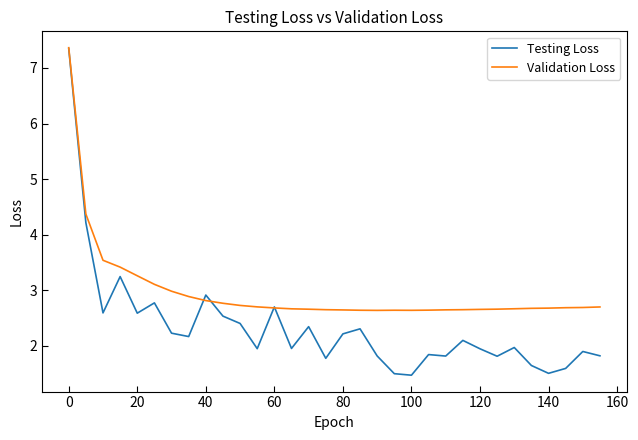

Which series has the largest total across all categories?

Validation Loss